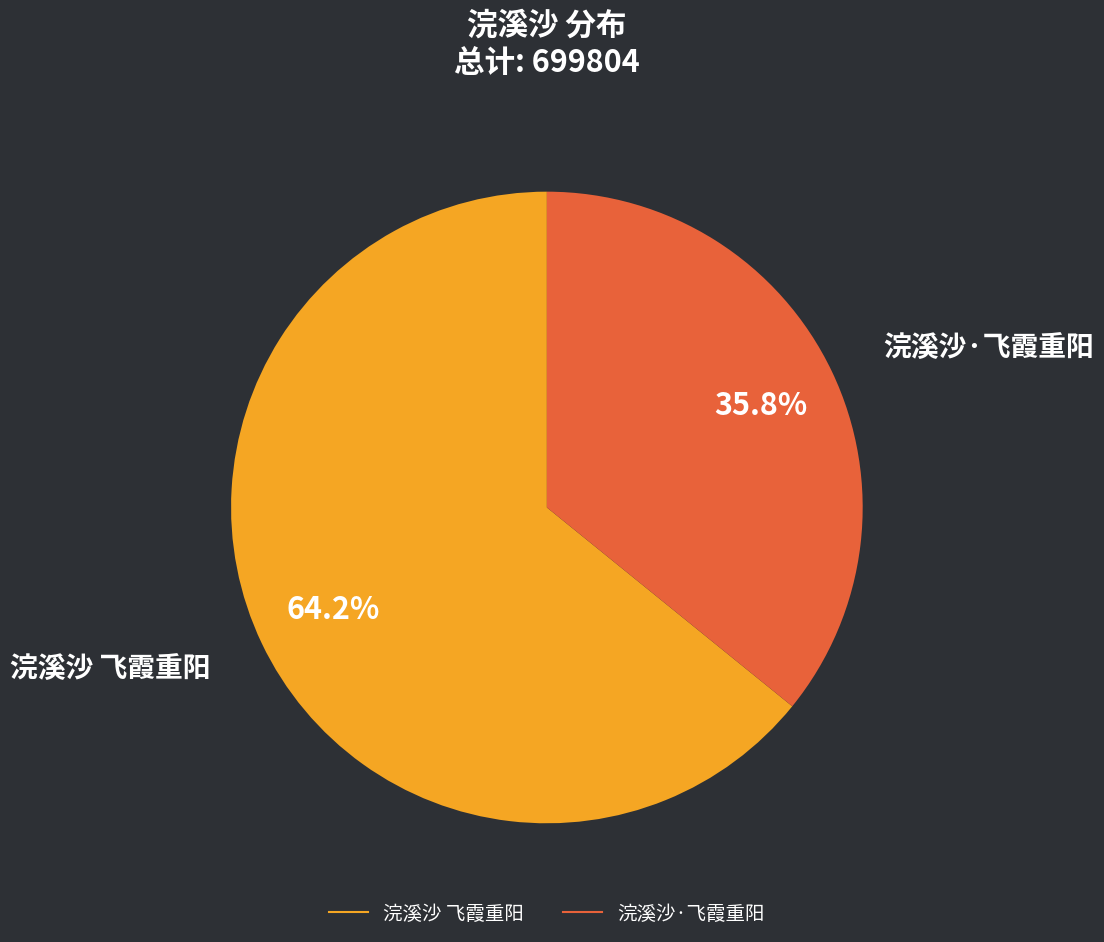

Approximately how many times larger is the value at 浣溪沙 飞霞重阳 compared to 浣溪沙·飞霞重阳?

1.8